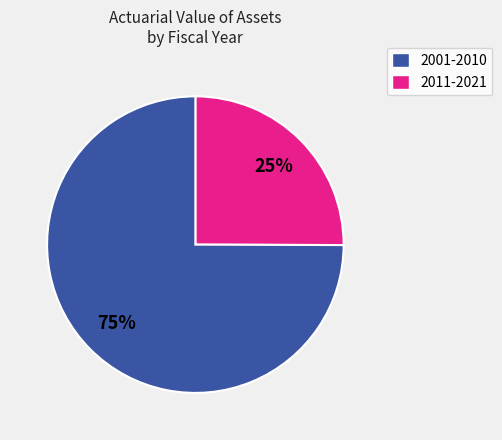

Count the number of slices in the pie.

2